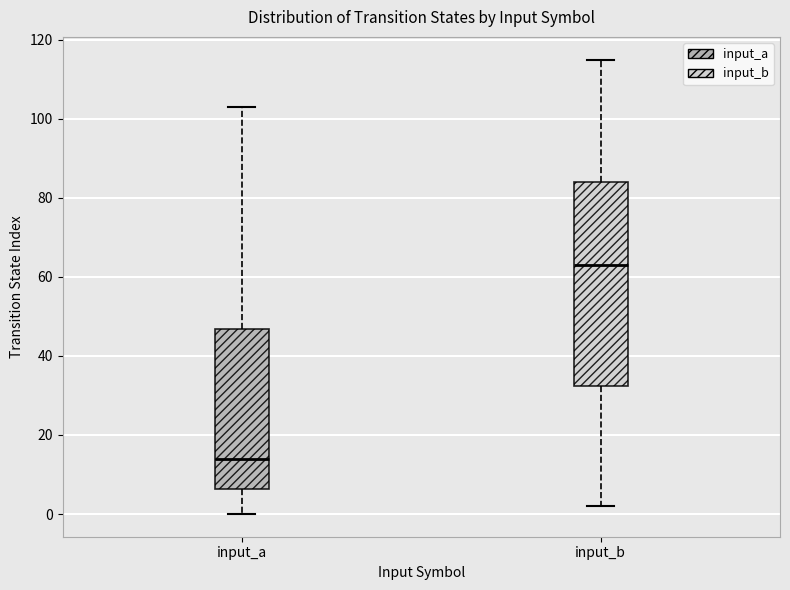

Where is the lower edge of the box for input_b on the y-axis? The values are not printed on the chart, so give them approximately, as read against the axis.

32